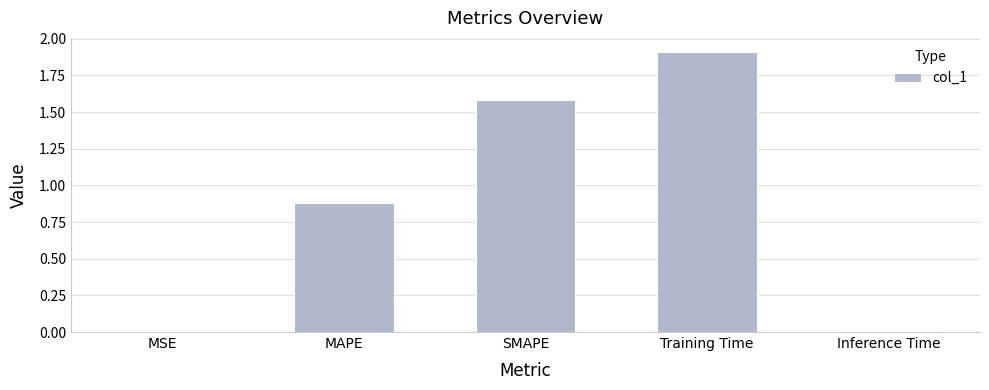

At which category does the chart reach its peak across all series?

Training Time